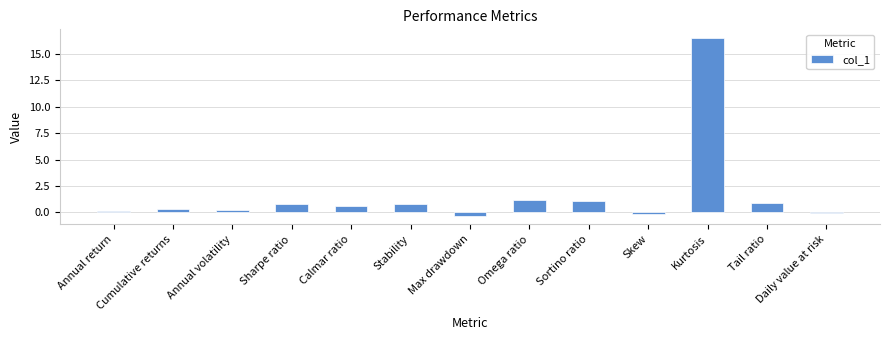

Is it true that the value at Omega ratio is 1.2?

True